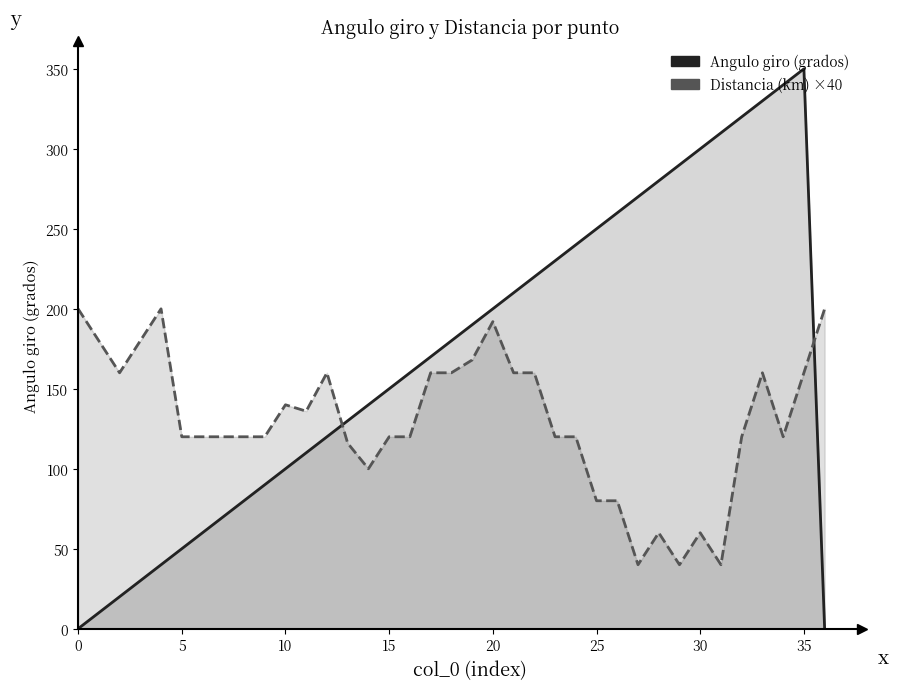

Reading left to right, list all the values displayed in this chart.

Angulo giro (grados): 0	10	20	30	40	50	60	70	80	90	100	110	120	130	140	150	160	170	180	190	200	210	220	230	240	250	260	270	280	290	300	310	320	330	340	350	0
Distancia (km) ×40: 200	180	160	180	200	120	120	120	120	120	140	136	160	116	100	120	120	160	160	168	192	160	160	120	120	80	80	40	60	40	60	40	120	160	120	160	200